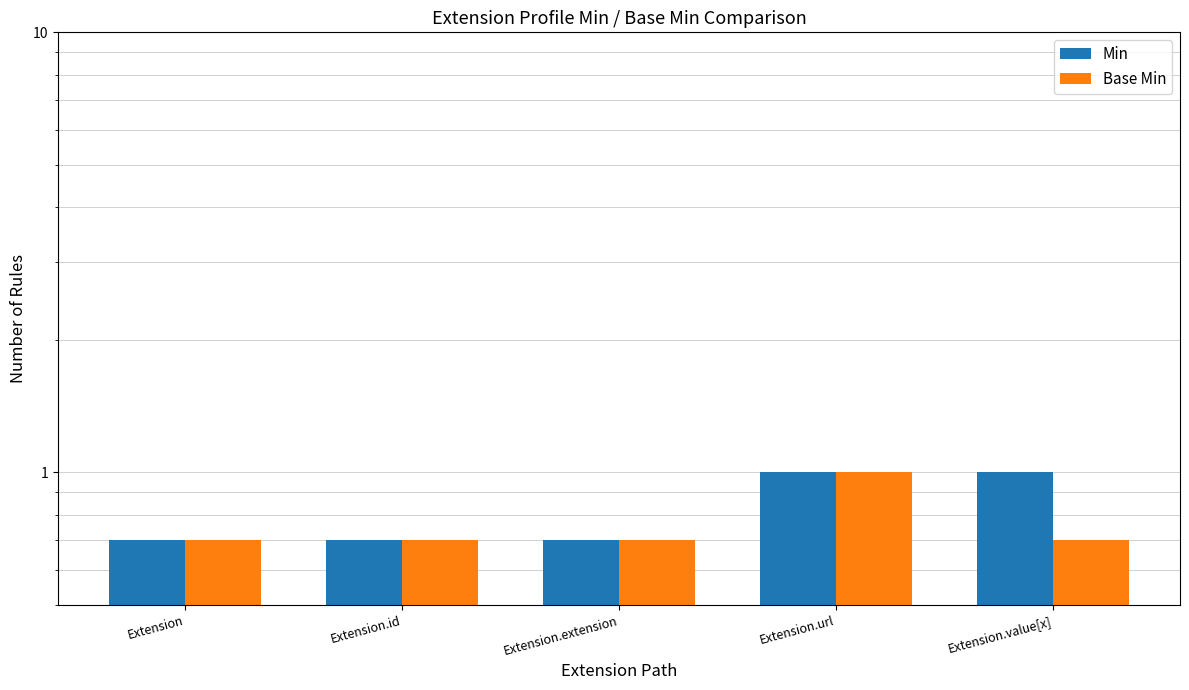

Count the number of categories in the chart.

5